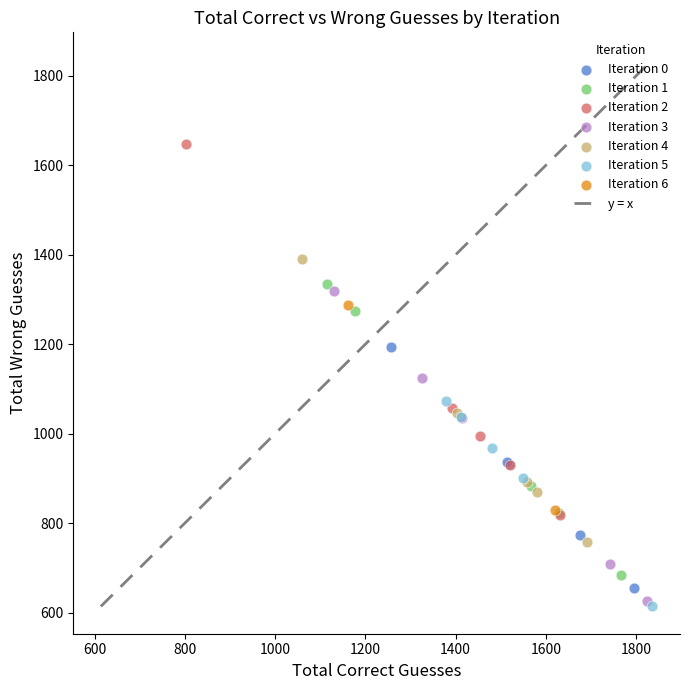

Which series contains the highest Y value?

Iteration 2